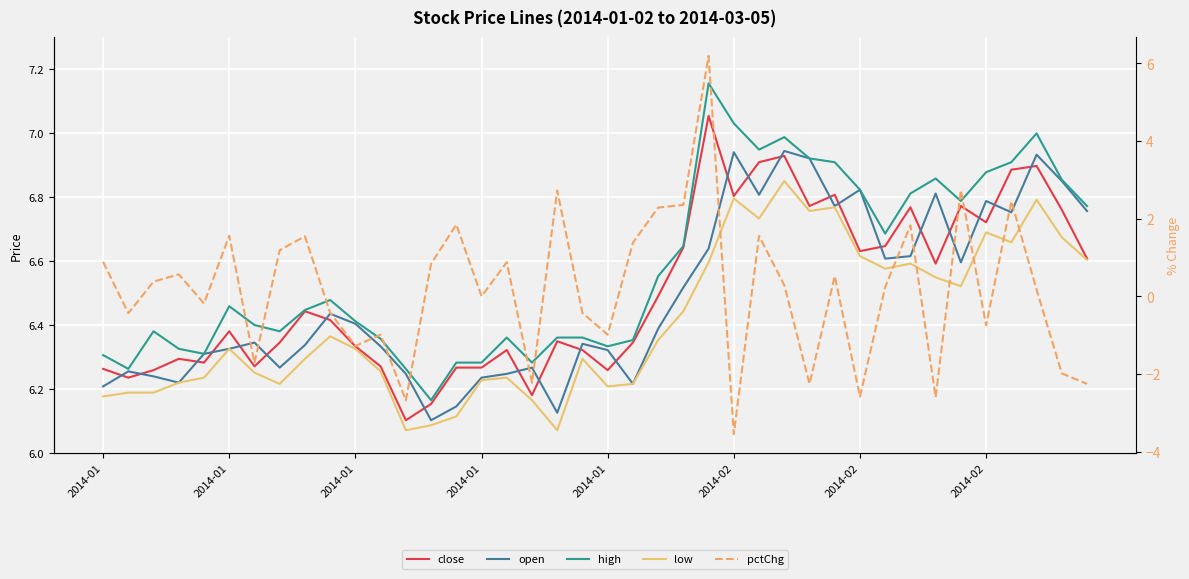

How many distinct data groups are displayed?

5